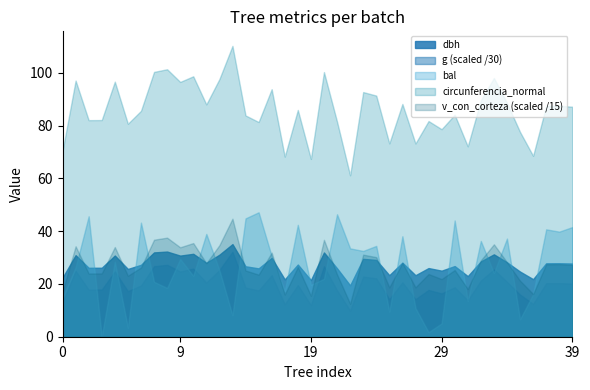

What is the spread (max minus min) of values at 29?

73.6